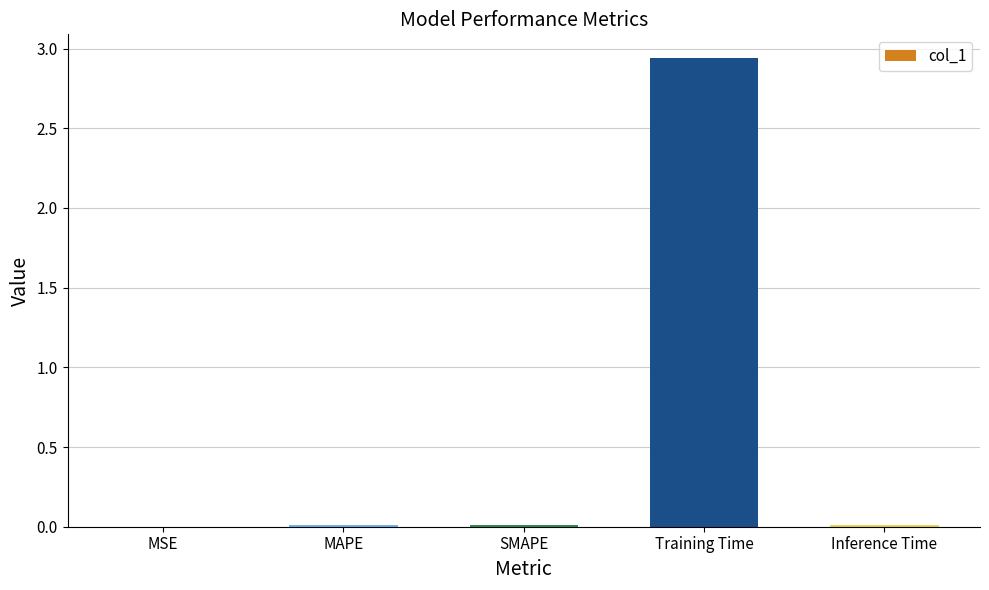

The chart shows a value of 0.0 at SMAPE. True or false?

True